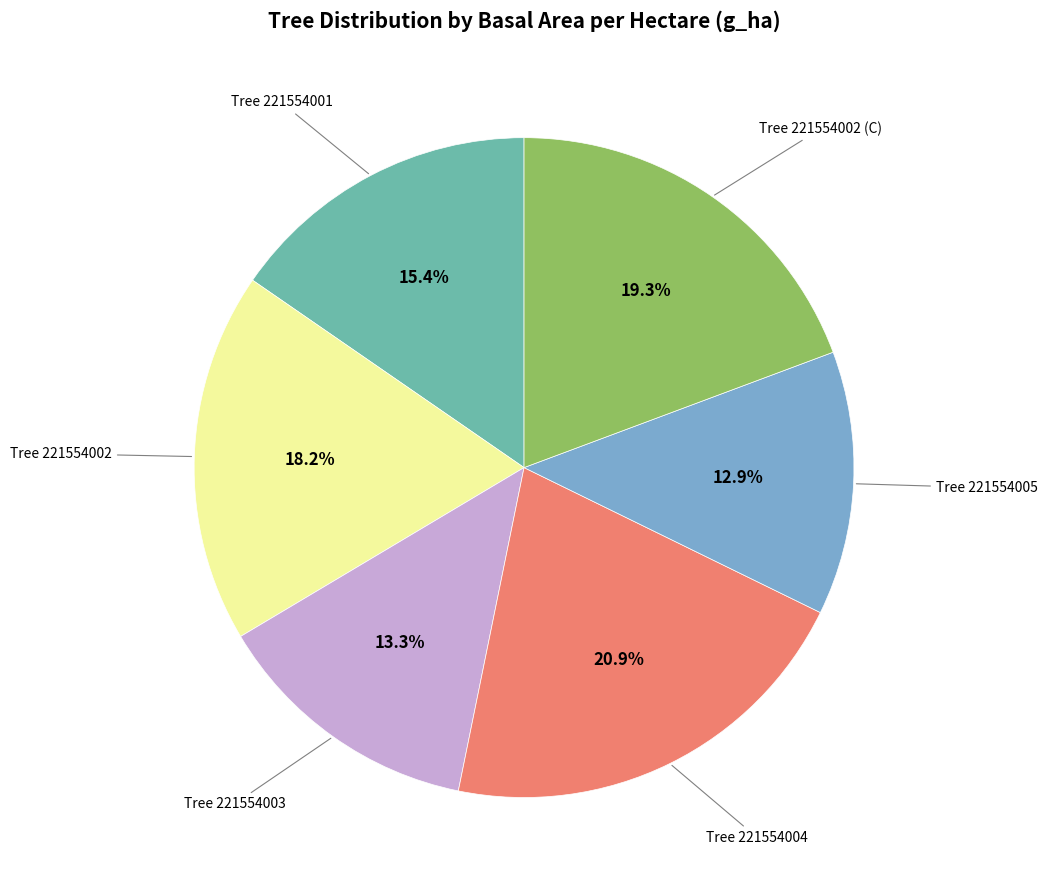

Is there any slice that represents more than half of the pie?

No